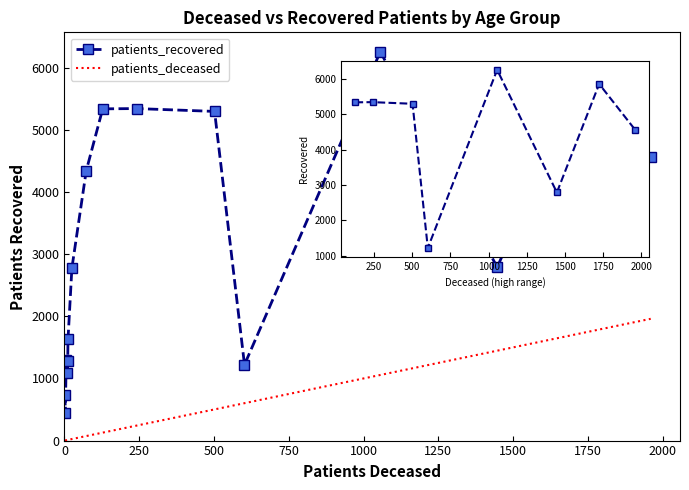

What is the maximum value shown in the chart?

6258